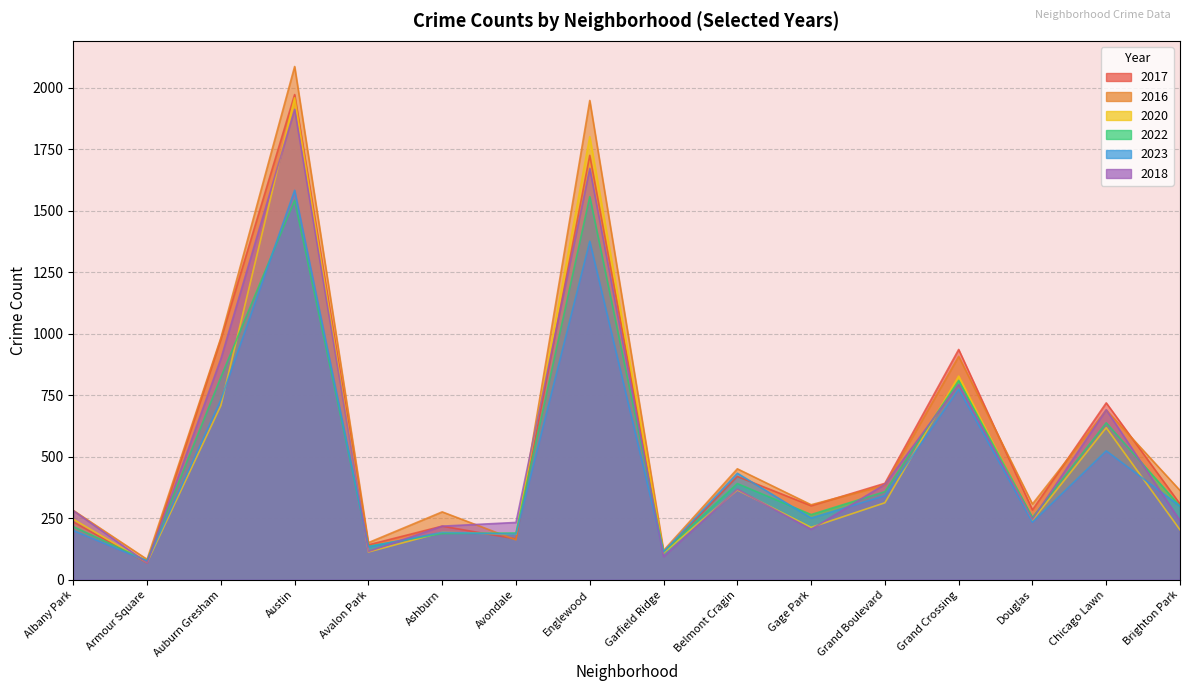

What is the difference between the maximum and minimum values in the 2023 series?

1507